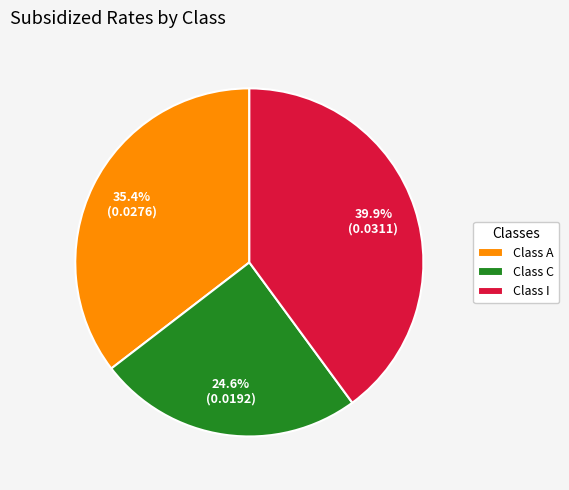

How many segments does this pie chart have?

3